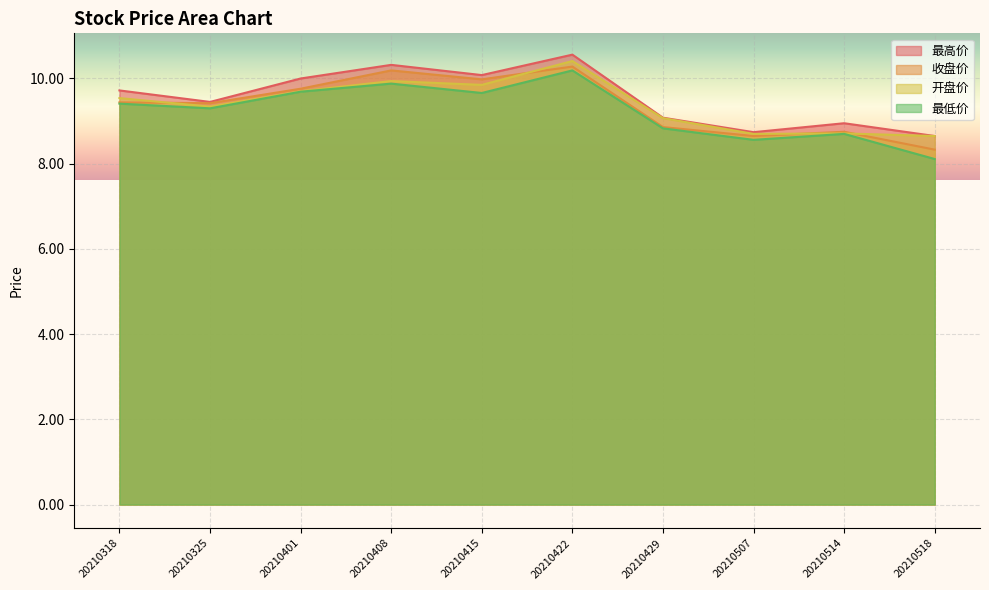

How many lines are shown in the chart?

4